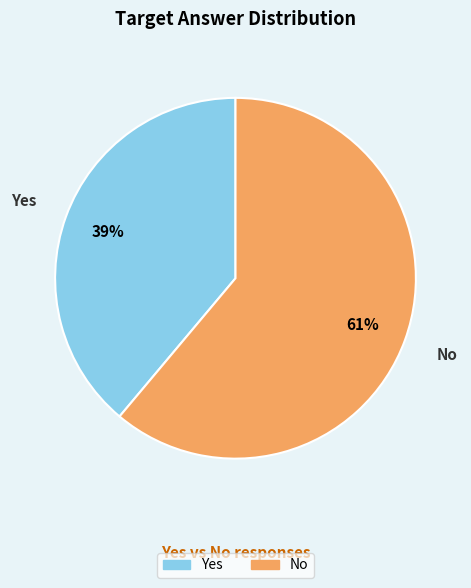

Which slice is the largest?

No